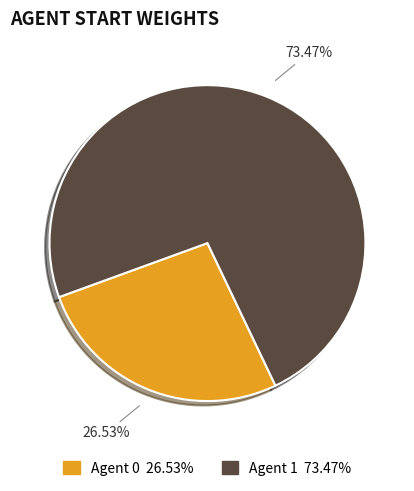

Rank the categories by value from lowest to highest.

0, 1